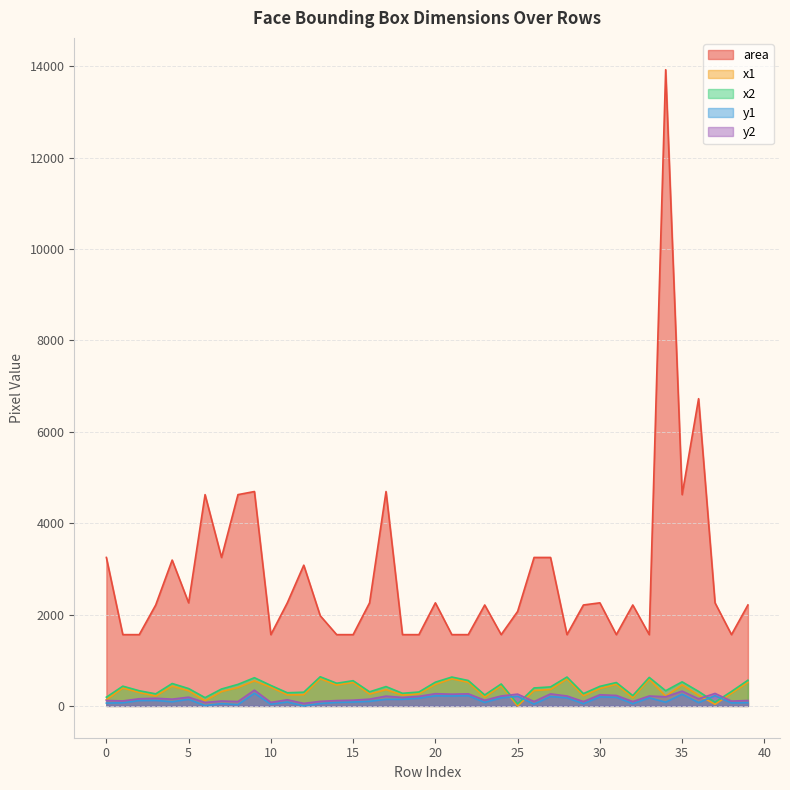

True or false: y2 has more than 2 points higher than both neighbors.

True